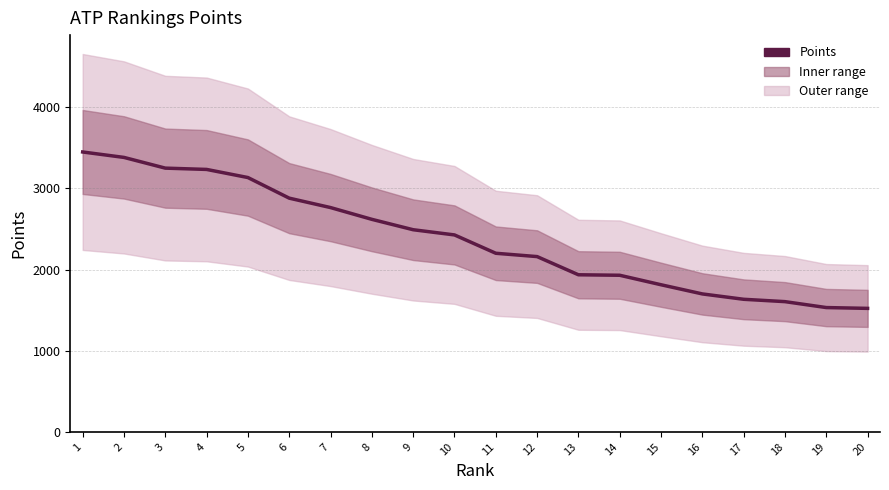

Reading left to right, what are all the values shown in this chart?

1=3449	2=3382	3=3250	4=3234	5=3134	6=2880	7=2764	8=2619	9=2491	10=2427	11=2201	12=2160	13=1936	14=1930	15=1813	16=1700	17=1634	18=1605	19=1532	20=1522